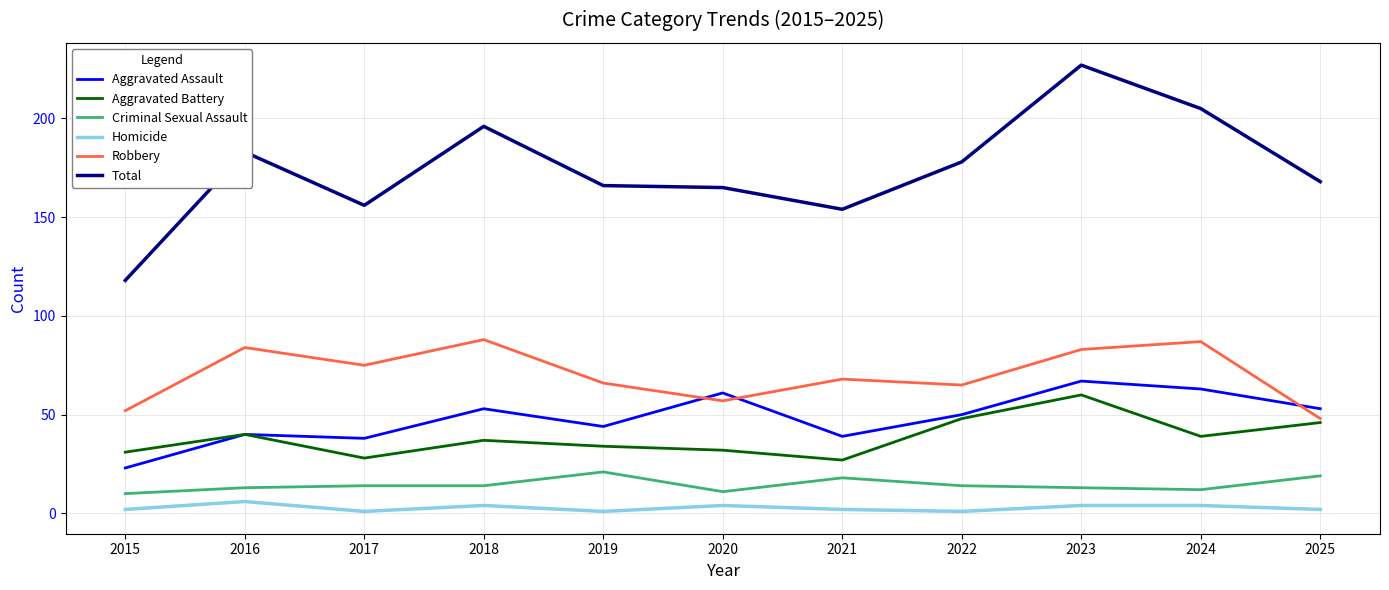

Which series changed the most between 2016 and 2023?

Total